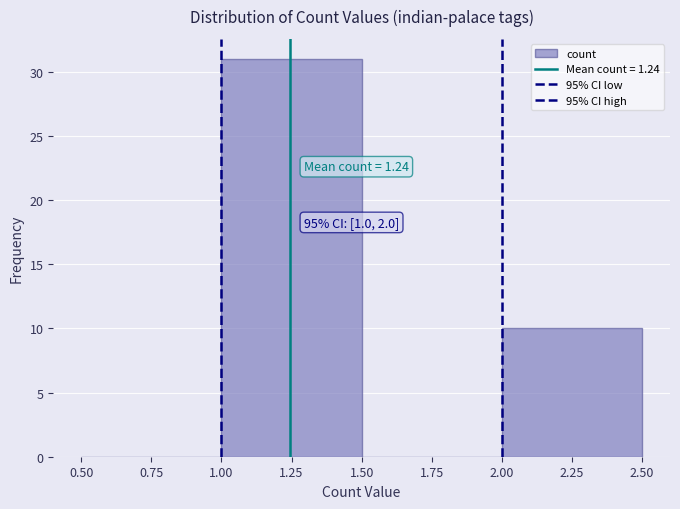

Which range on the x-axis has the tallest bar?

1.00 to 1.50